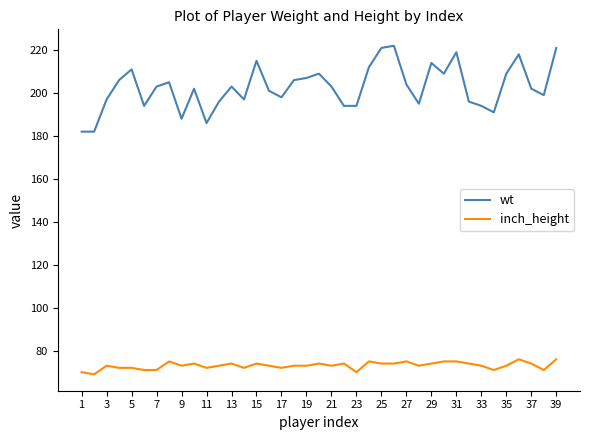

What is the maximum value for wt?

222